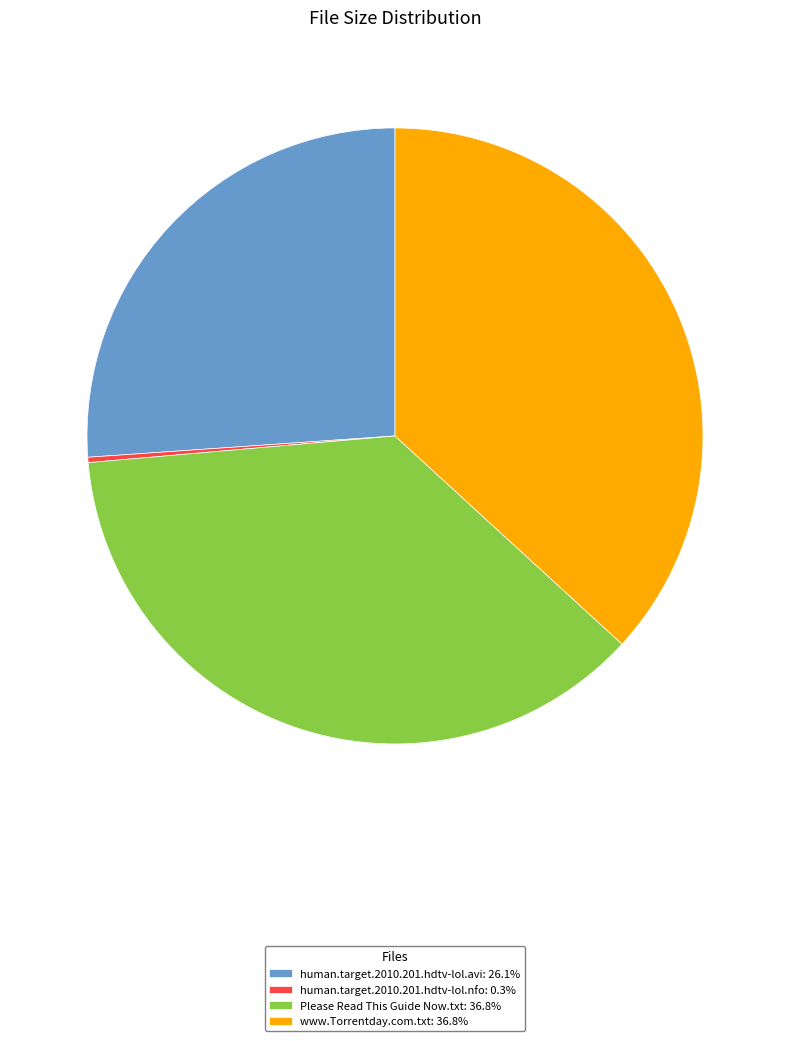

Does www.Torrentday.com.txt: 36.8% account for over 50% of the chart?

No